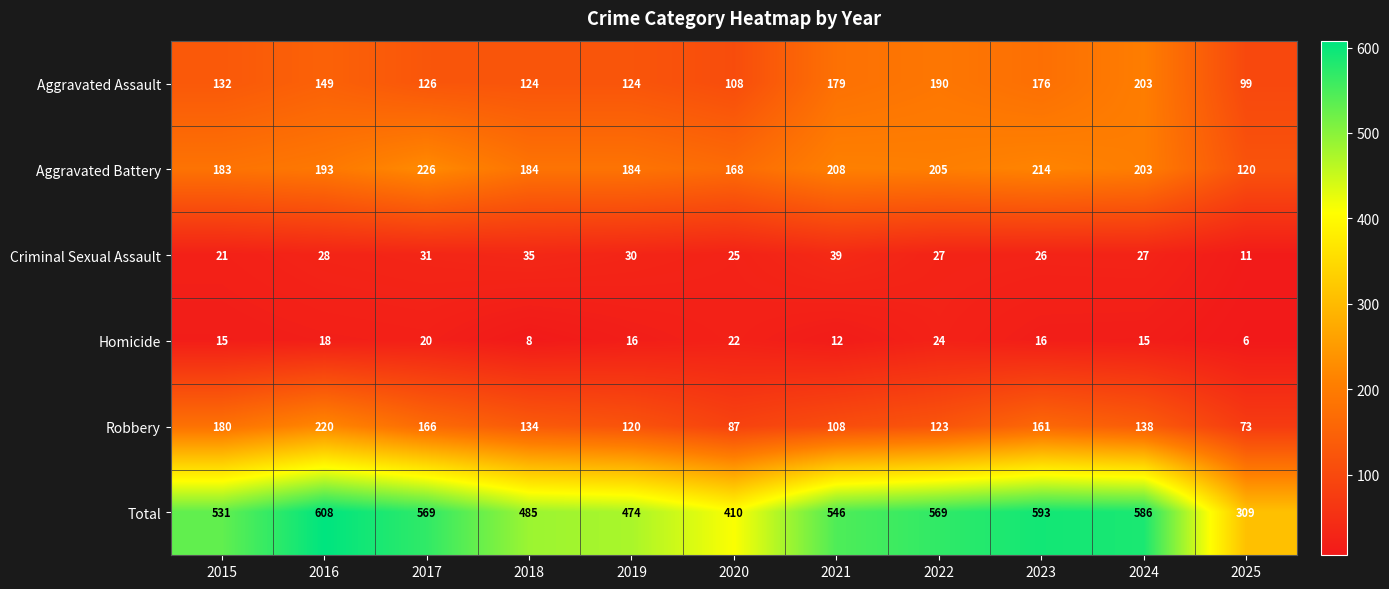

What is the average value of the Homicide series?

16